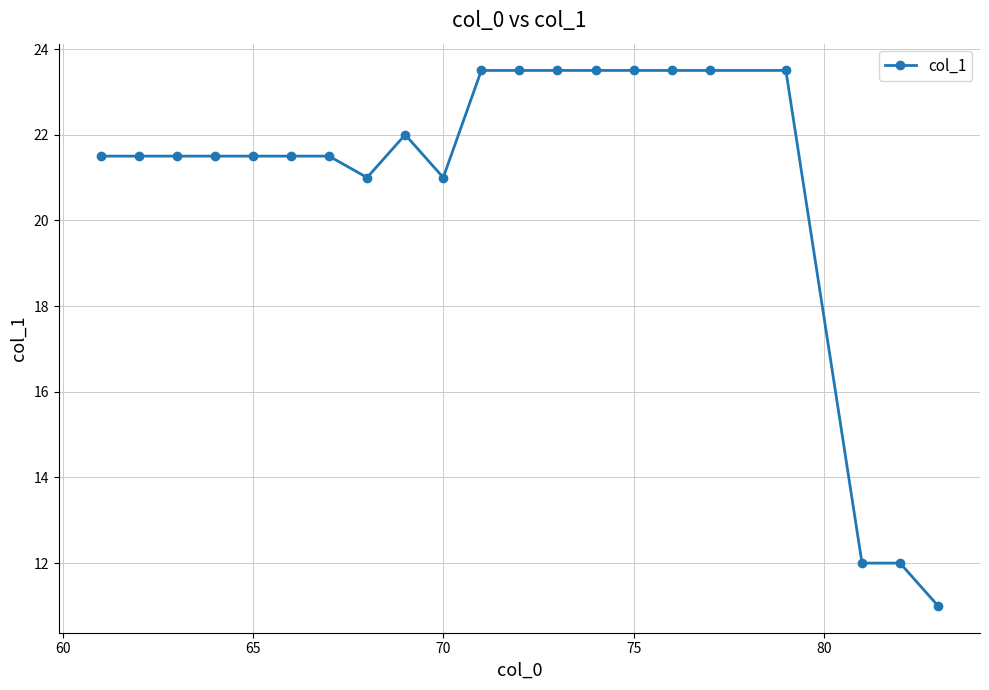

What is the difference between the maximum and second lowest values?

11.5